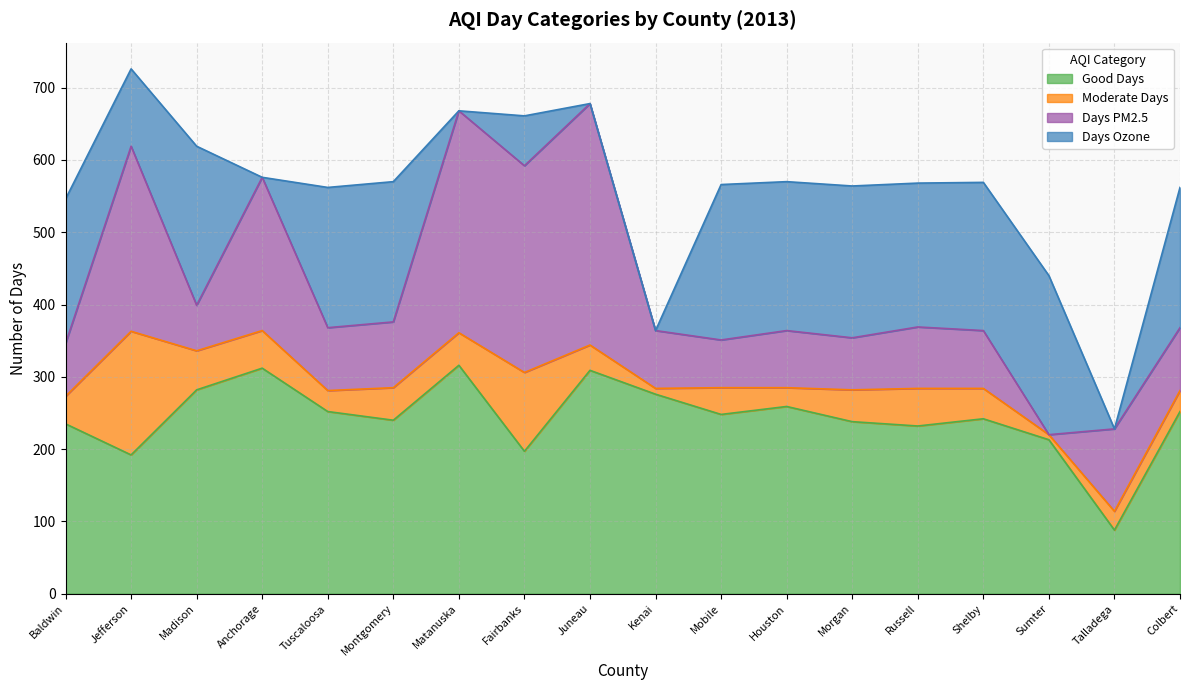

What value does the Good Days series have at Sumter, to the nearest 5?

215